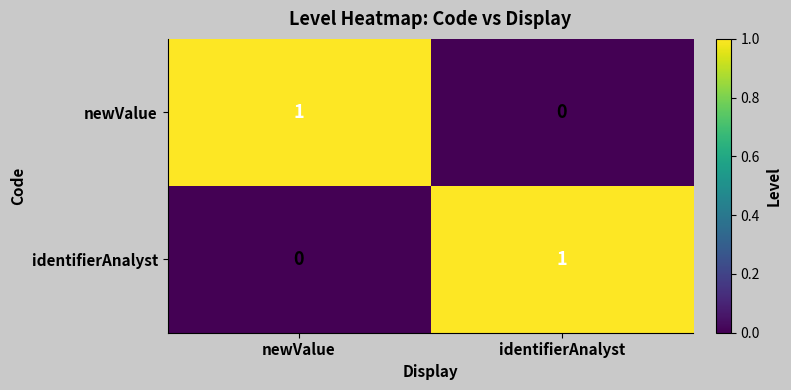

Which category has the highest value in the newValue series?

newValue